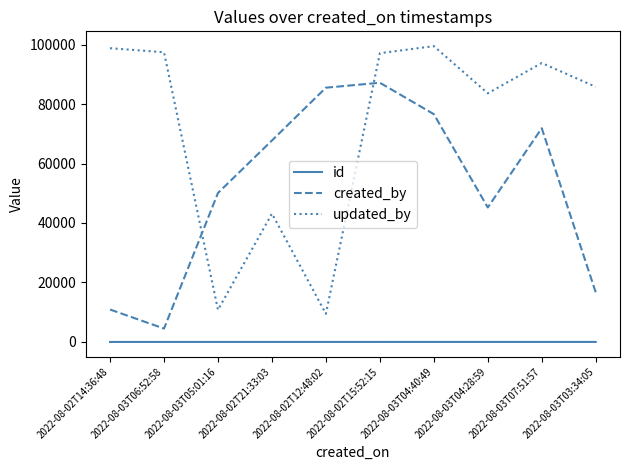

At which category is the sum across all series the highest?

2022-08-02T15:52:15